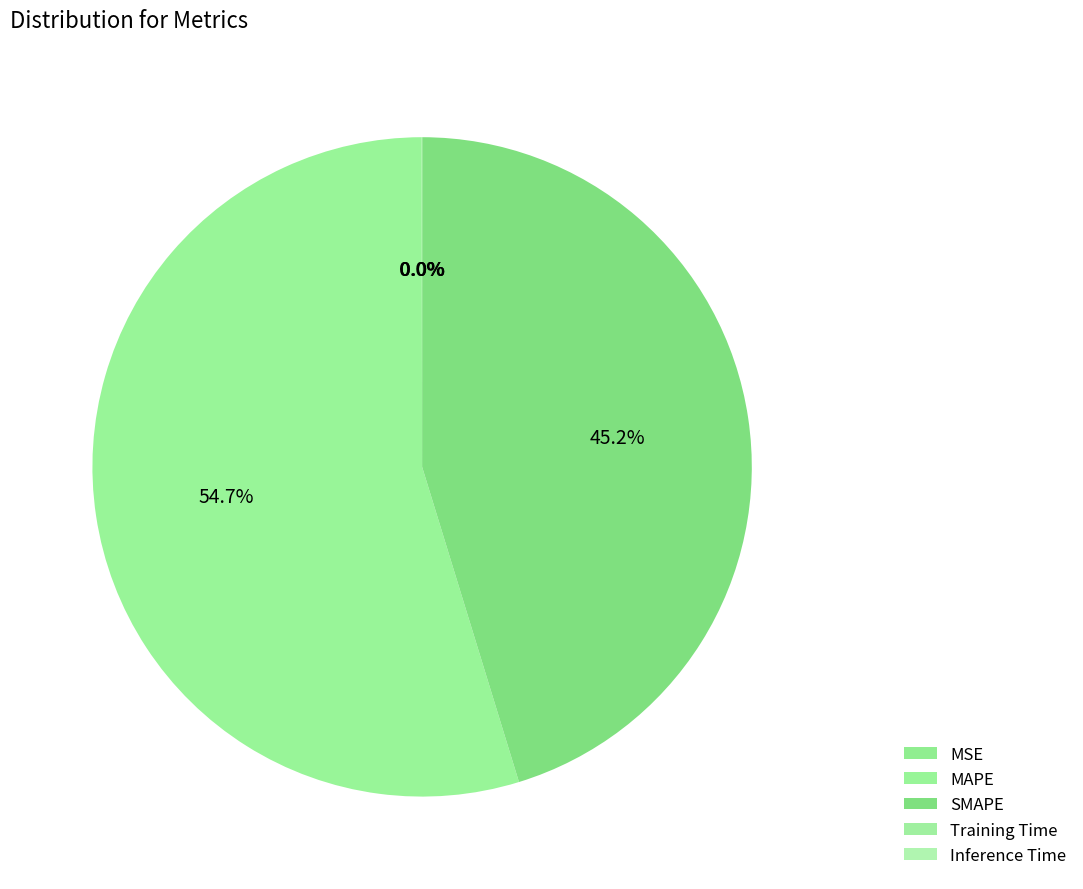

The MSE slice represents 0% of the pie. True or false?

True